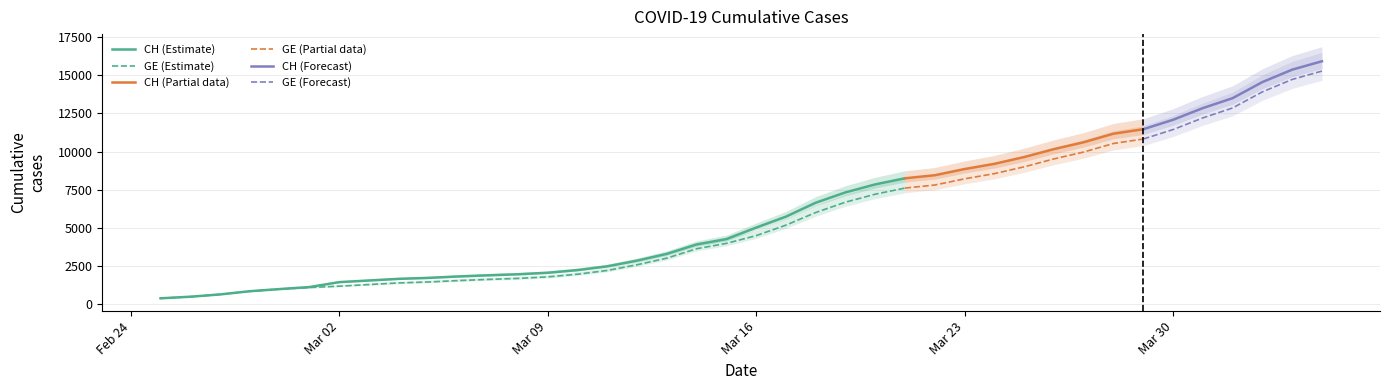

What is the difference between the second highest and second lowest values in the CH series?

14896